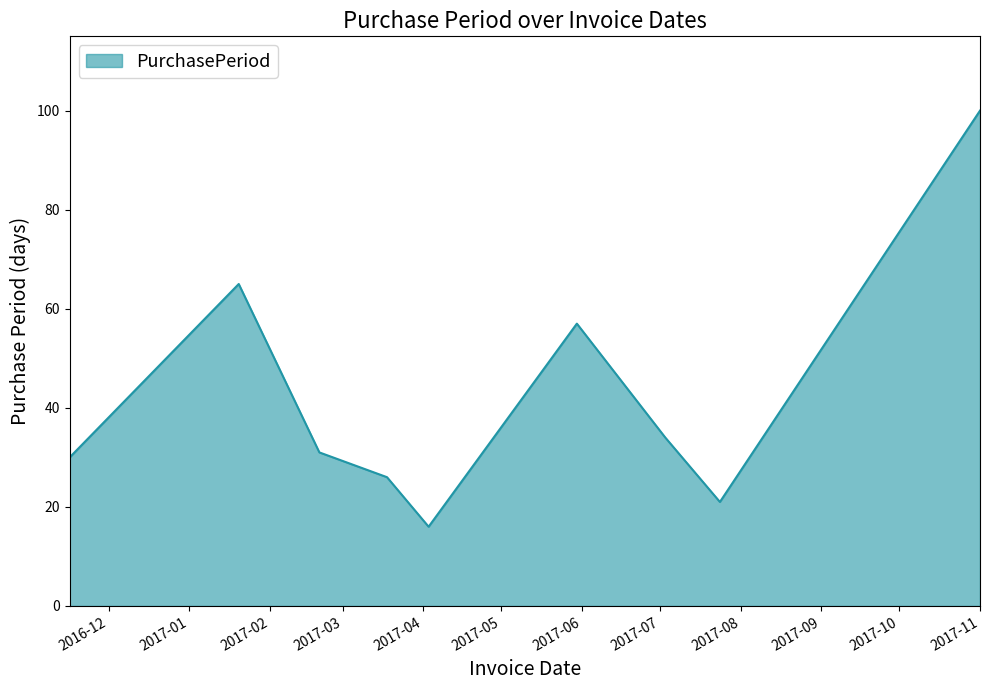

What is the difference between the maximum and minimum values?

84